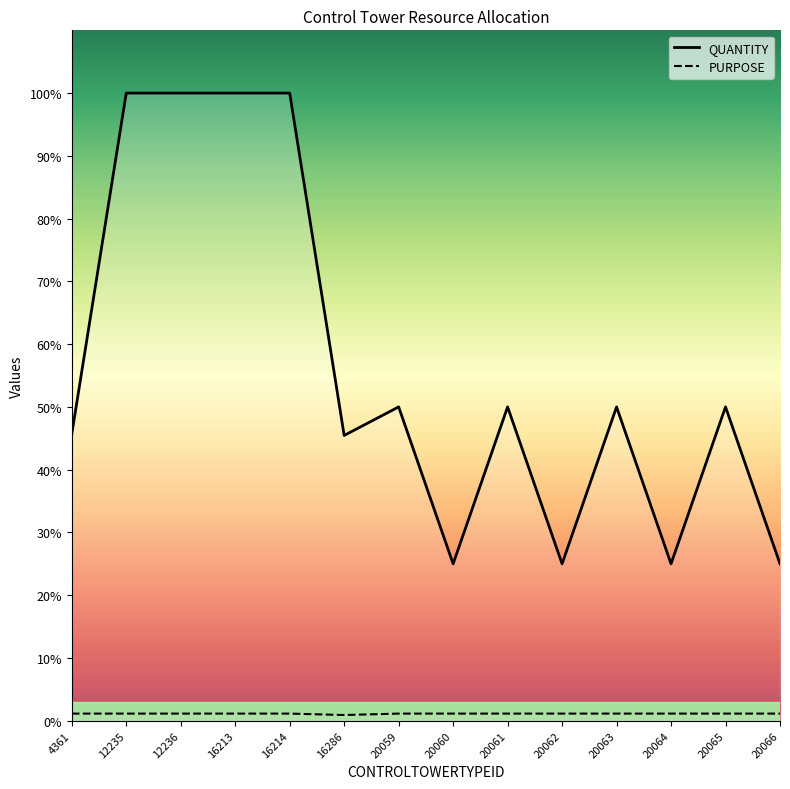

List the series in order of their peak value, highest first.

QUANTITY, PURPOSE